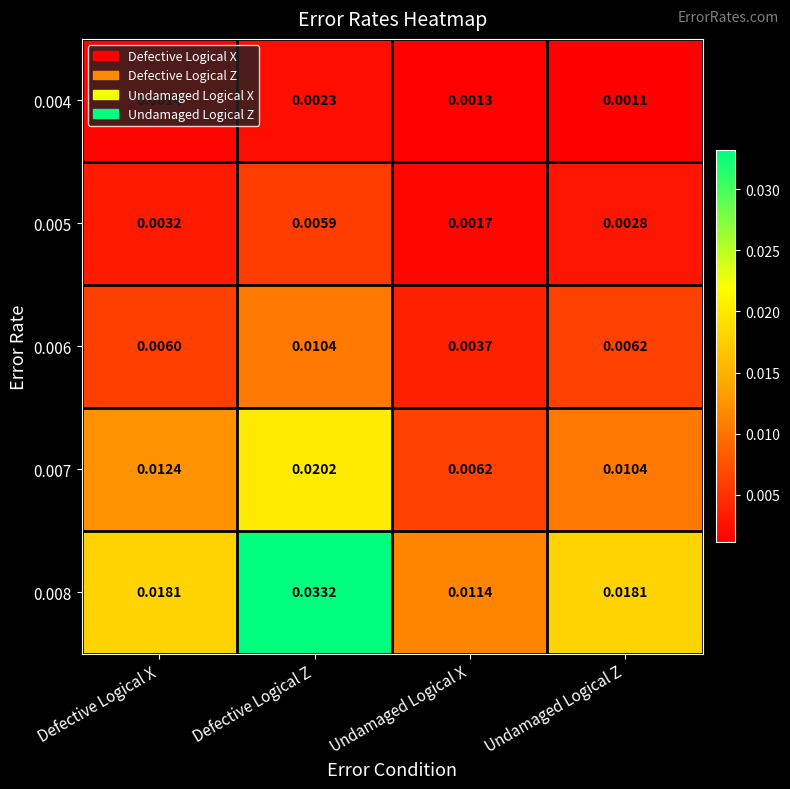

How many data points does each series have?

4